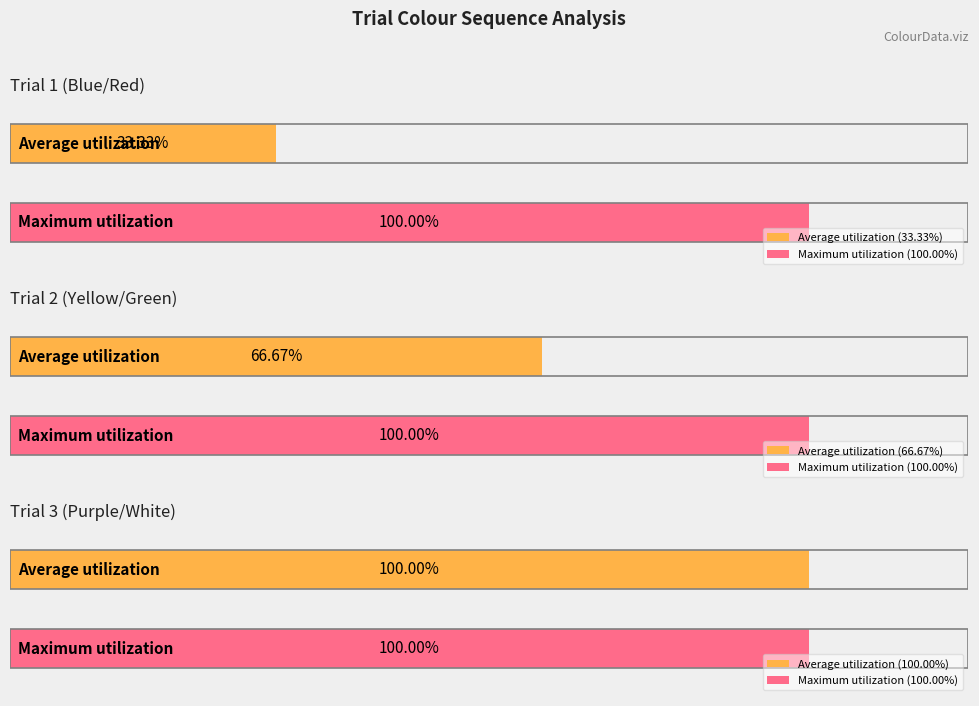

Is the value of Colour0 (Average) at Trial 1 greater than the value of Colour1 (Maximum) at Trial 3?

No